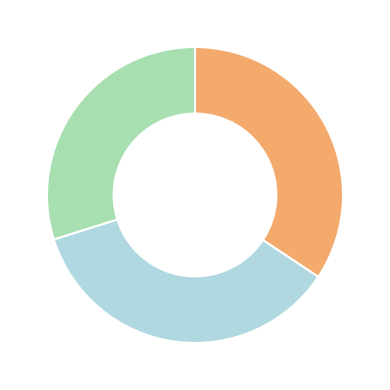

Is there a majority slice in this chart?

No